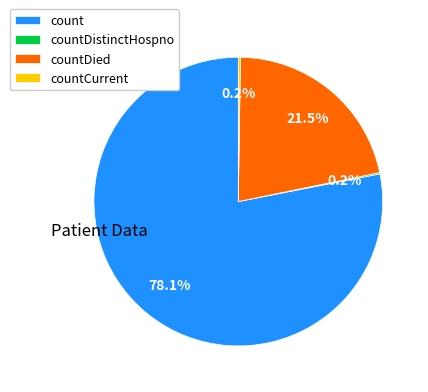

What is the largest slice in the pie chart?

count